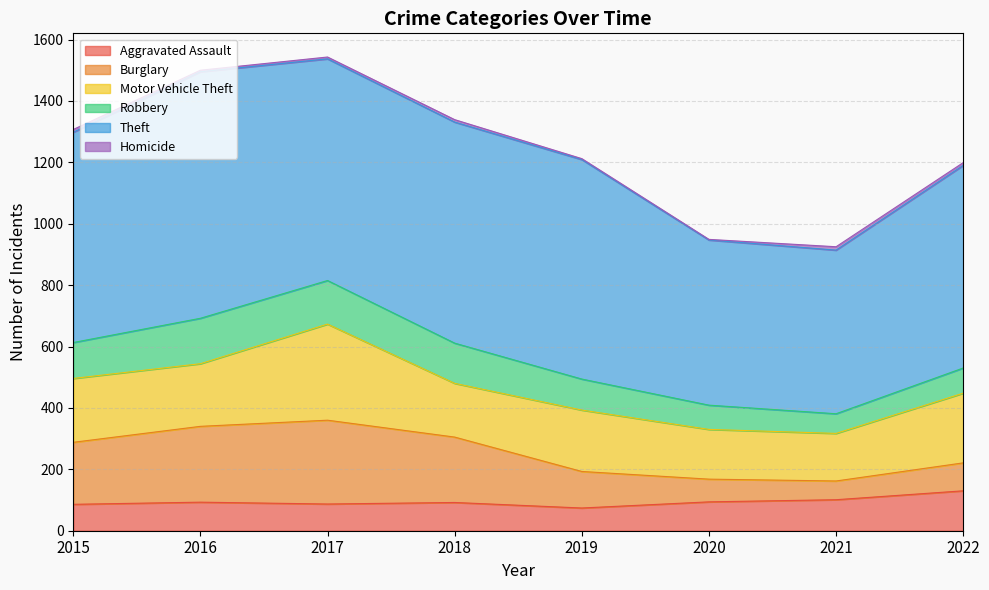

Read the Robbery value at 2017, to the nearest 10.

140